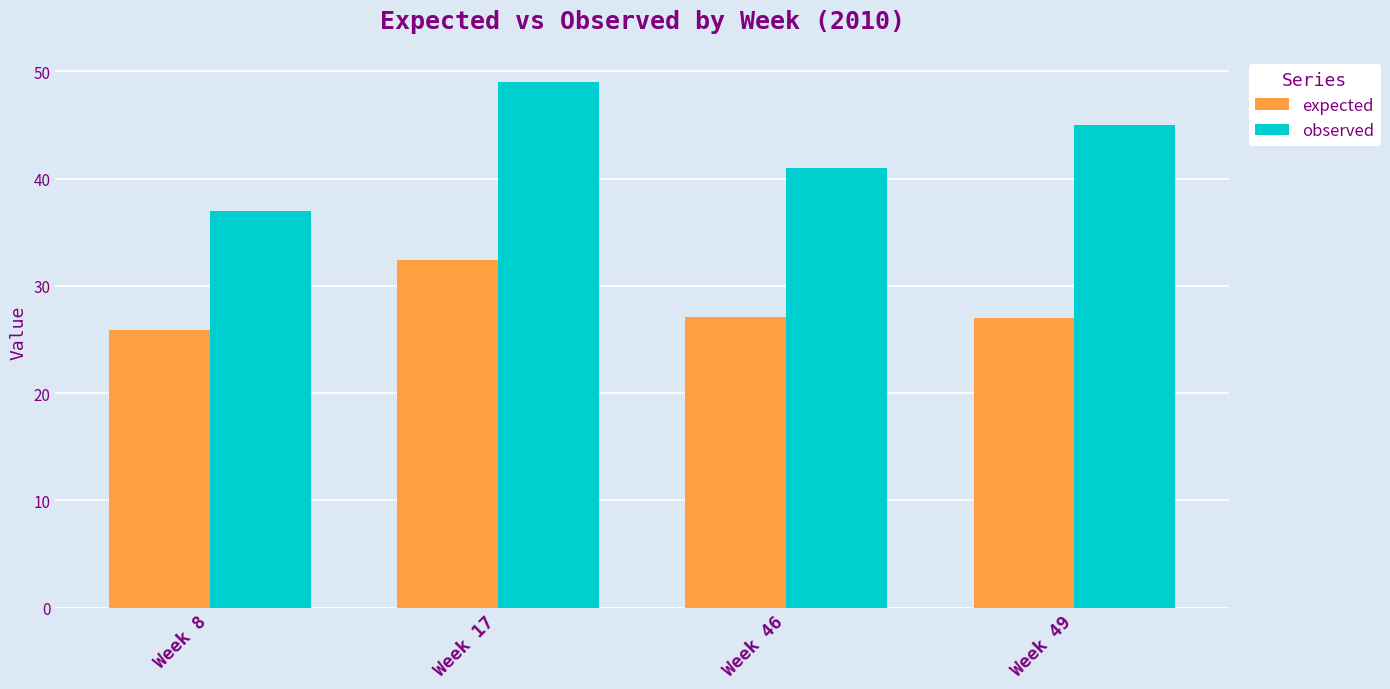

What value does the expected series have at Week 49?

27.0